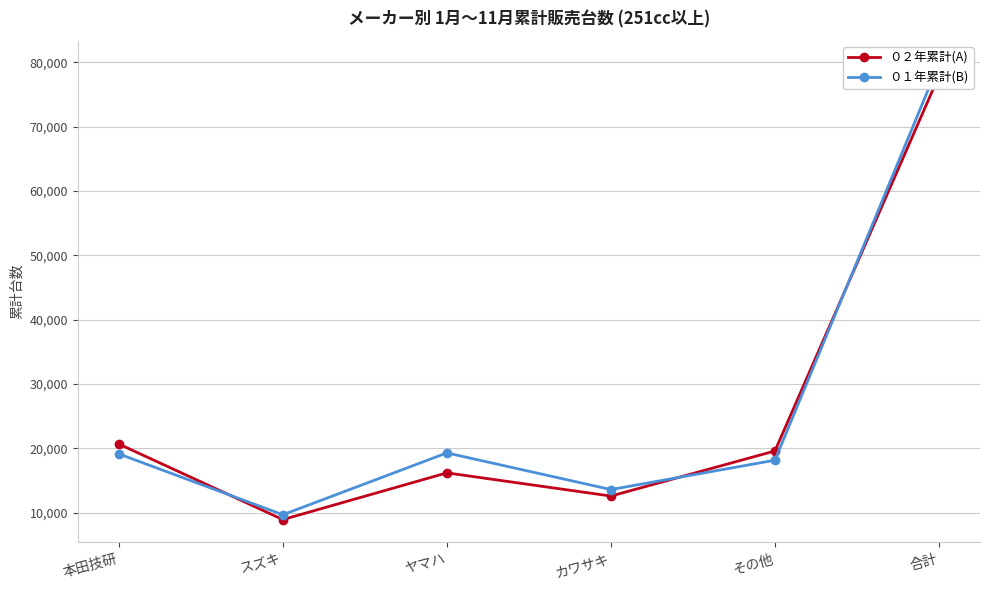

What is the average value of the ０１年累計(B) series?

26602